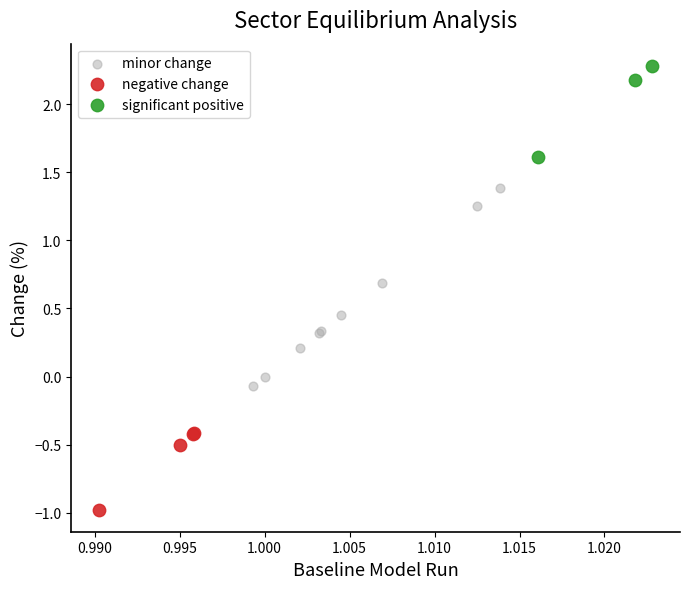

What are all the series names shown in the legend?

minor change, negative change, significant positive